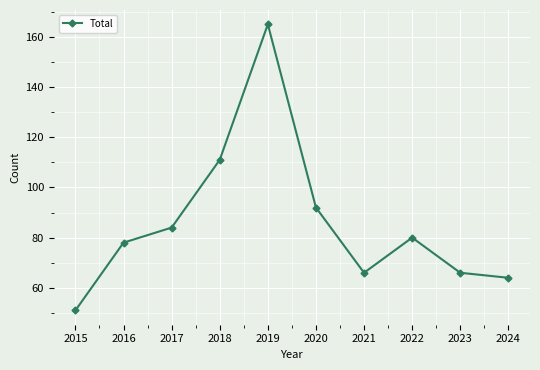

At which category does the data reach its first local valley?

2021